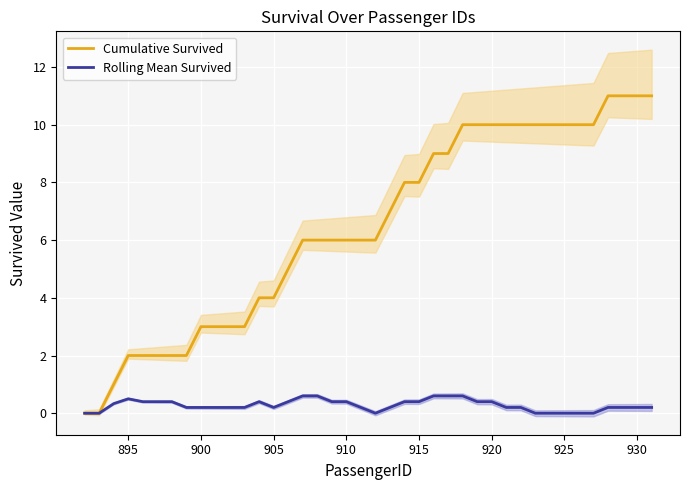

What is the highest value of the Rolling Mean Survived series?

0.6